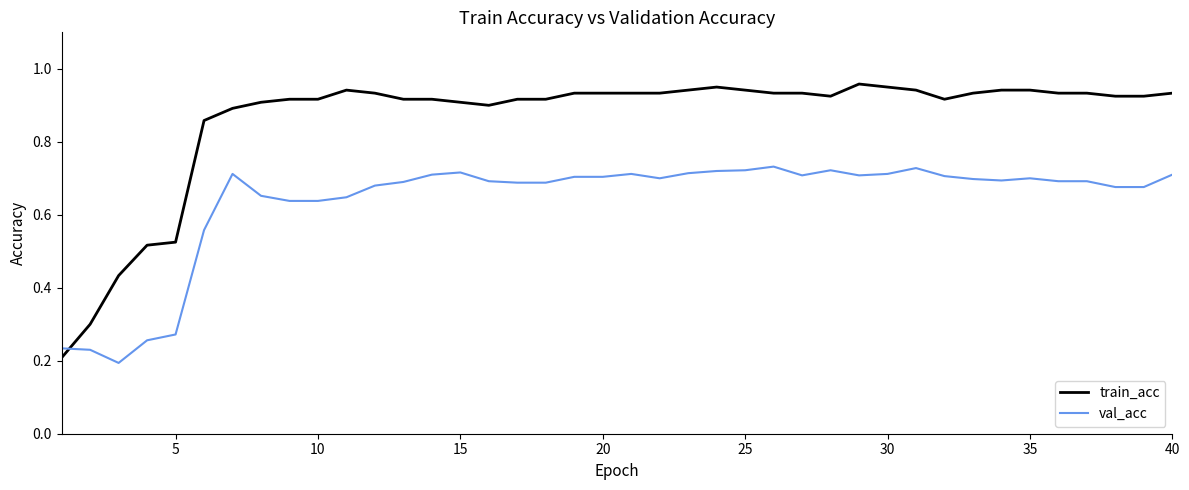

True or false: train_acc and val_acc intersect in this chart.

True